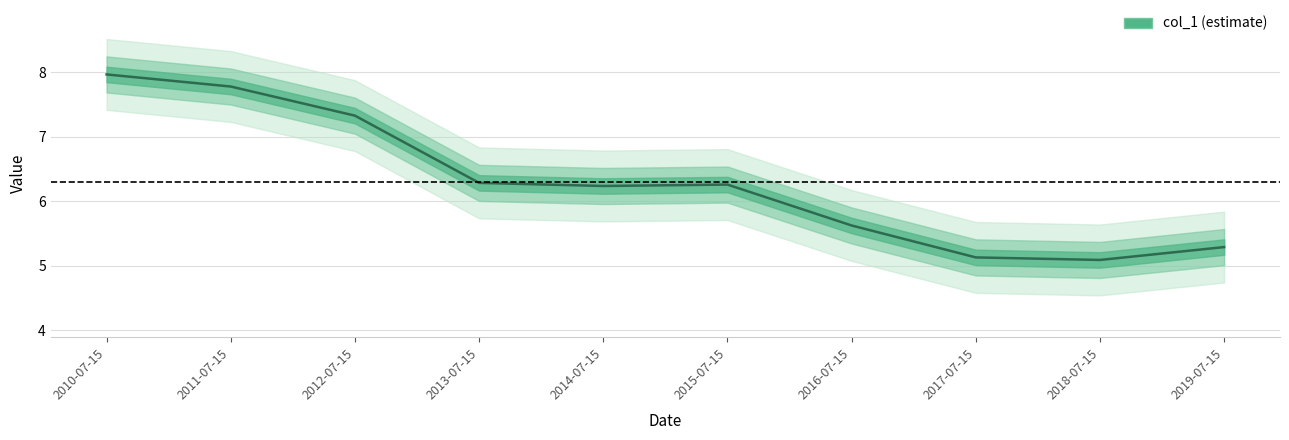

How many interior local valleys (lower than both neighbors) does the data have?

2